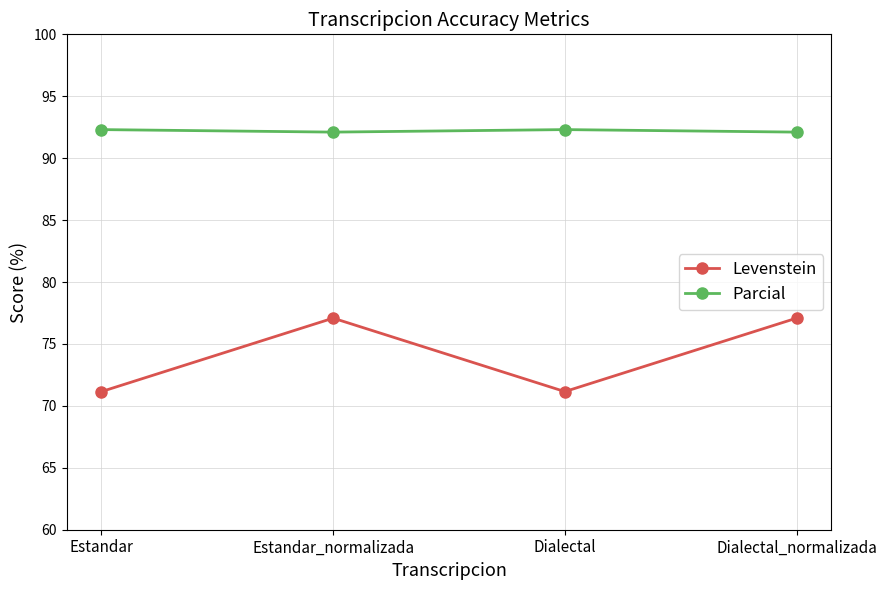

True or false: Levenstein and Parcial intersect in this chart.

False